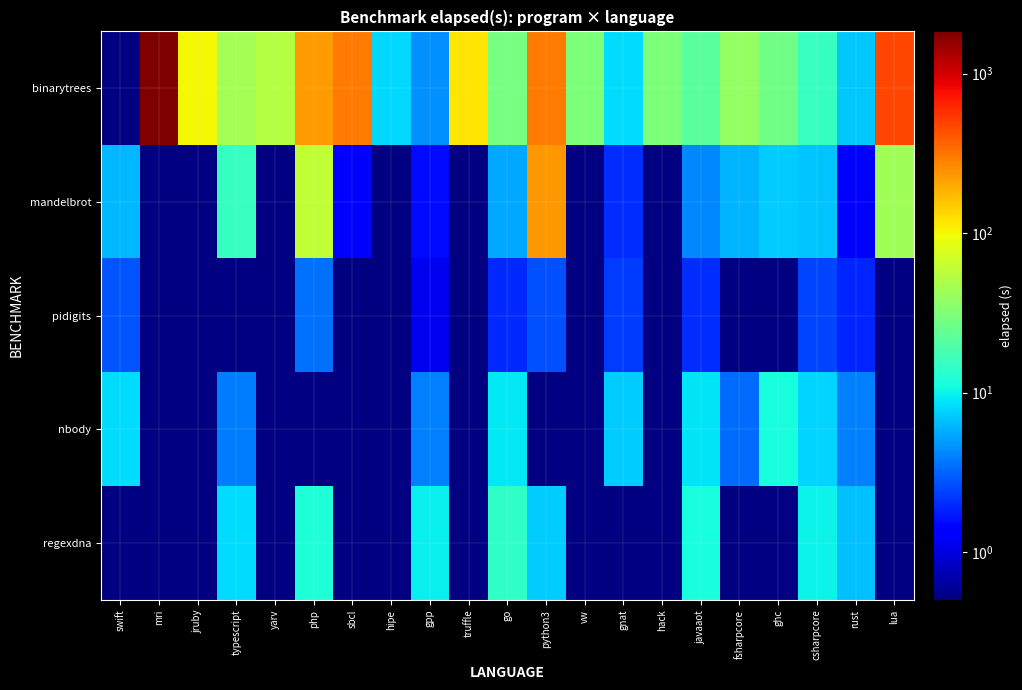

What is the greatest value displayed?

1841.3